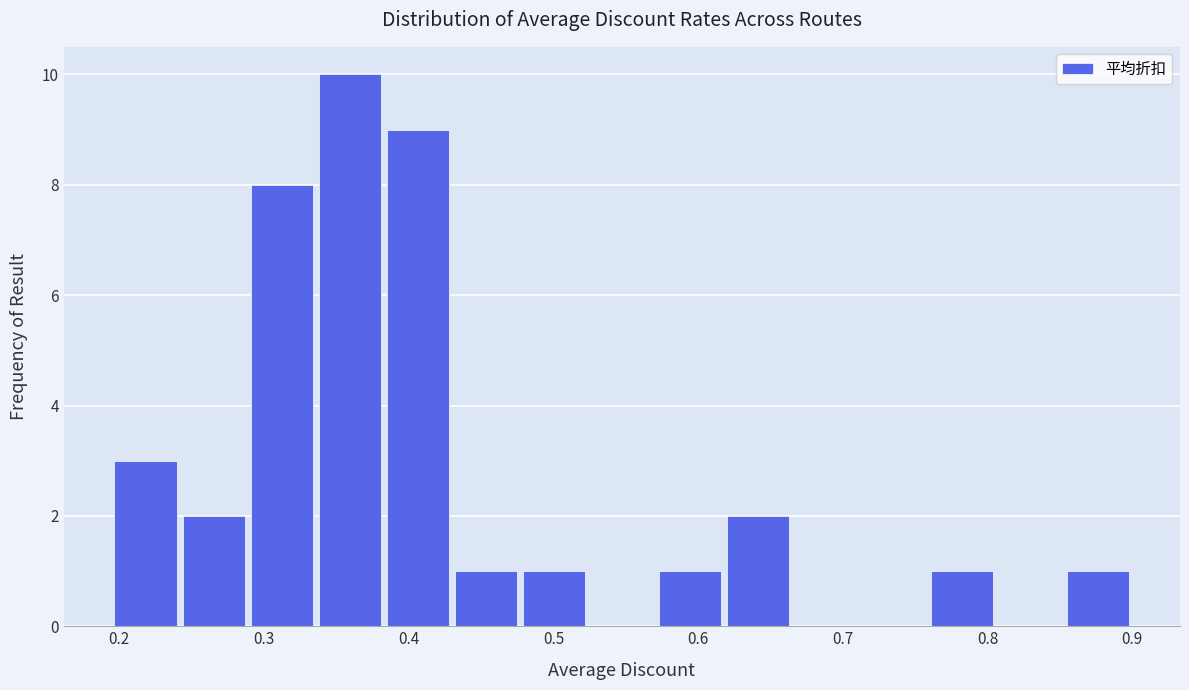

Reading left to right, transcribe this chart: for each bar, give the range it covers on the x-axis and its height. Neither the bar edges nor the heights are printed on the chart, so give them approximately, as read against the axes.

0.19 to 0.24: 3
0.24 to 0.29: 2
0.29 to 0.34: 8
0.34 to 0.38: 10
0.38 to 0.43: 9
0.43 to 0.48: 1
0.48 to 0.52: 1
0.52 to 0.57: 0
0.57 to 0.62: 1
0.62 to 0.66: 2
0.66 to 0.71: 0
0.71 to 0.76: 0
0.76 to 0.81: 1
0.81 to 0.85: 0
0.85 to 0.90: 1